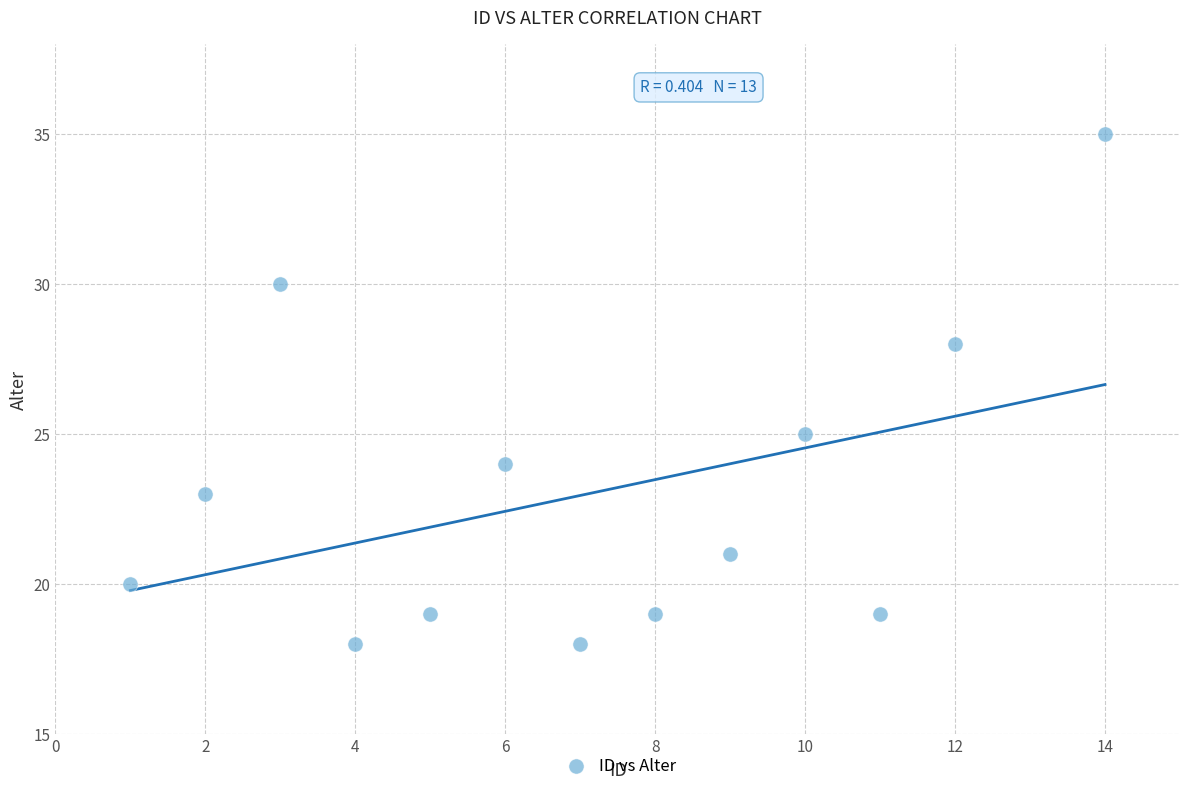

What Y value in the scatter plot is closest to 26?

25